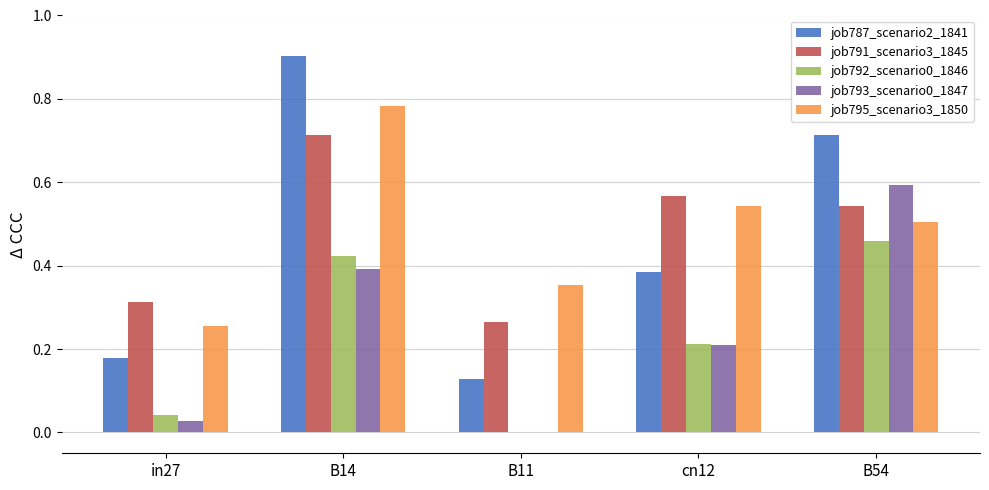

The job795_scenario3_1850 series shows 0.5 at cn12. True or false?

True